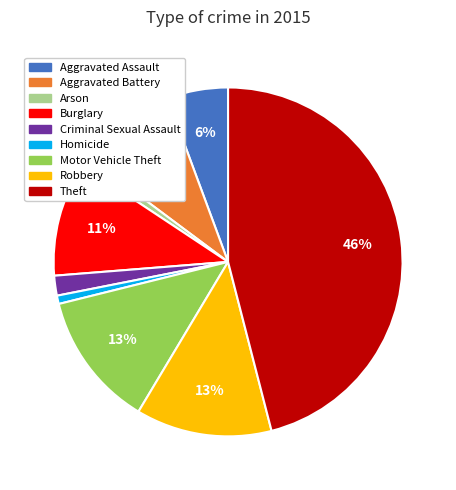

Between Aggravated Battery and Criminal Sexual Assault, which is larger?

Aggravated Battery